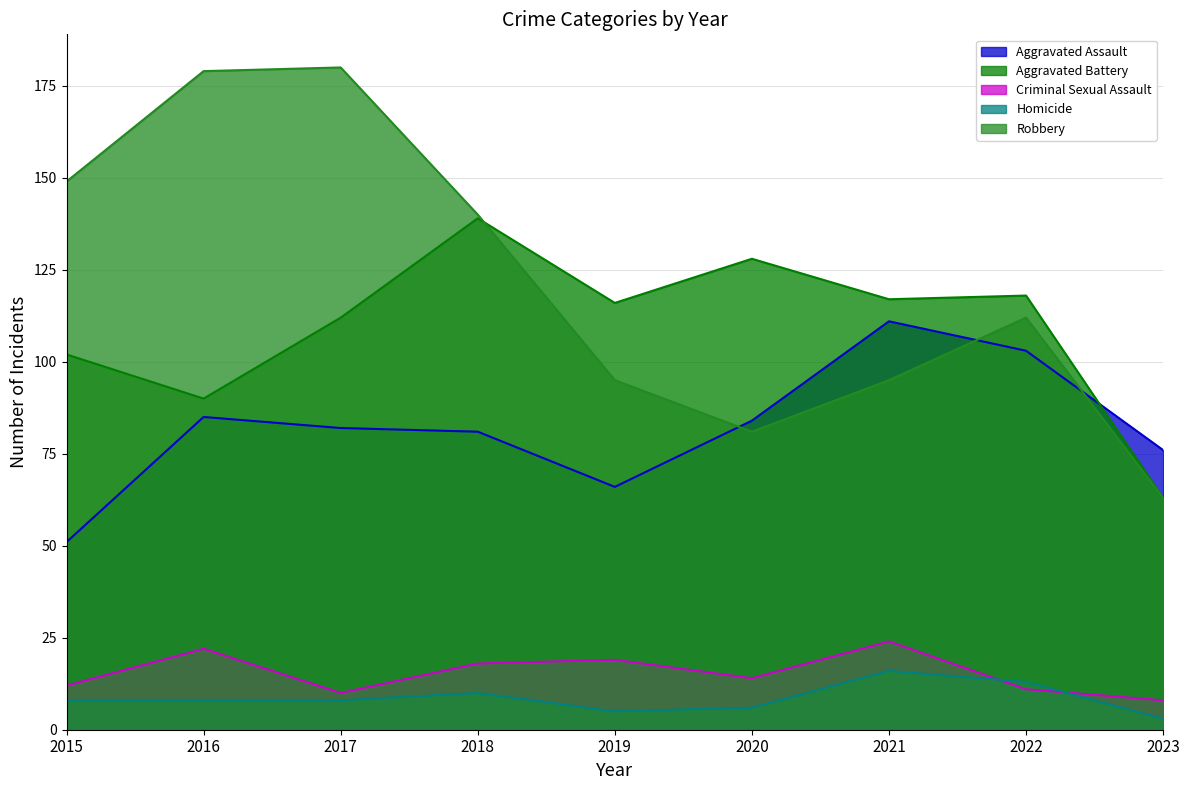

What are all the series names shown in the legend?

Aggravated Assault, Aggravated Battery, Criminal Sexual Assault, Homicide, Robbery